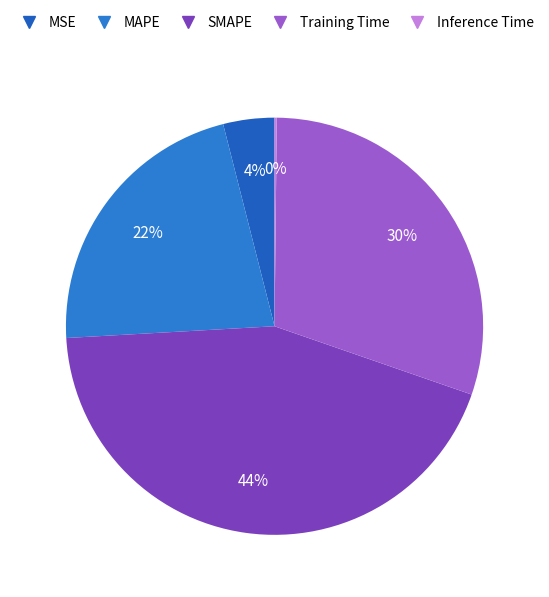

What is the smallest slice in the pie chart?

Inference Time